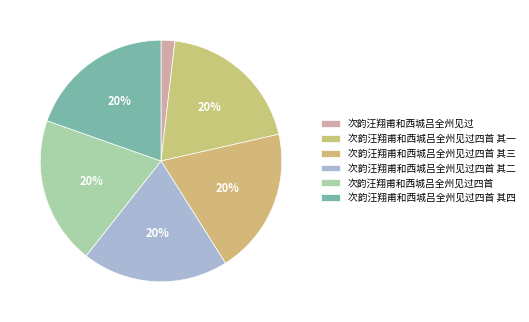

Is it true that 次韵汪翔甫和西城吕全州见过四首 其四 is 20% of the pie?

True